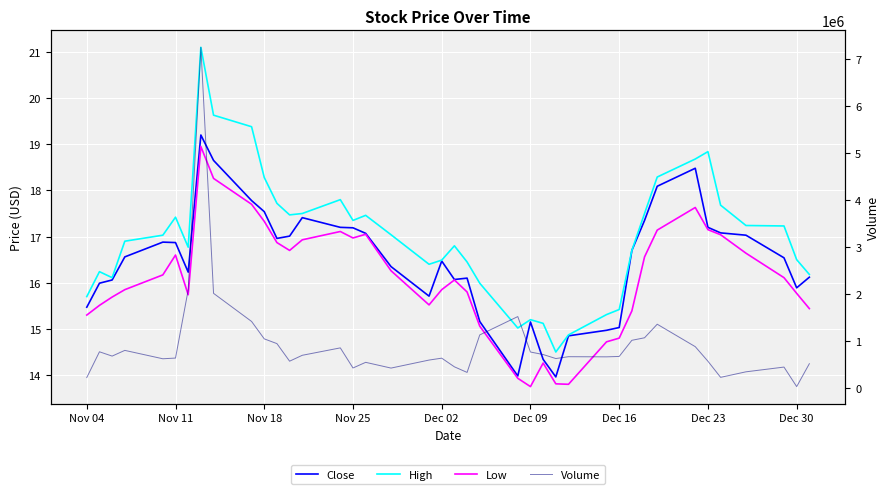

What is the lowest value of the High series?

14.5